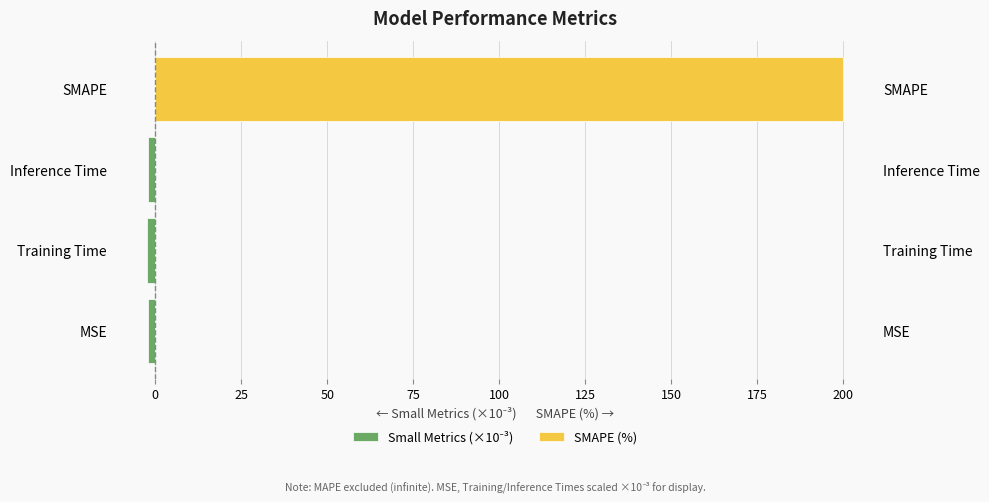

What is the average value?

-2.1